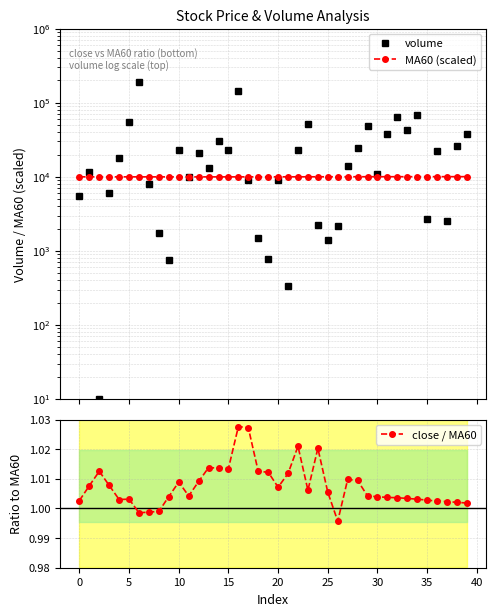

How many interior local valleys does the close / MA60 series have?

7